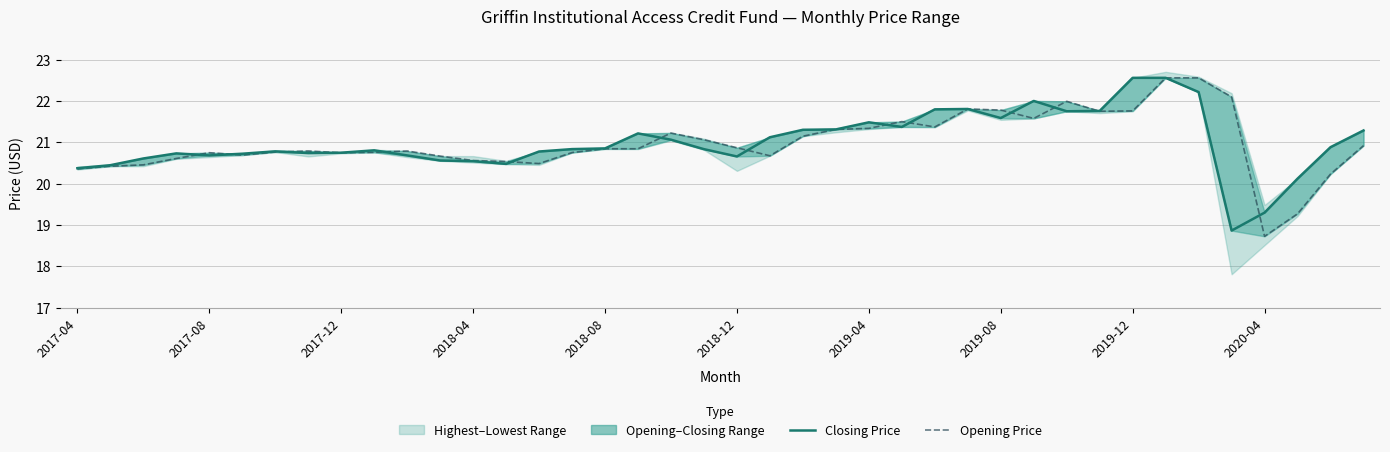

Does the chart display data point markers on the line(s)?

No